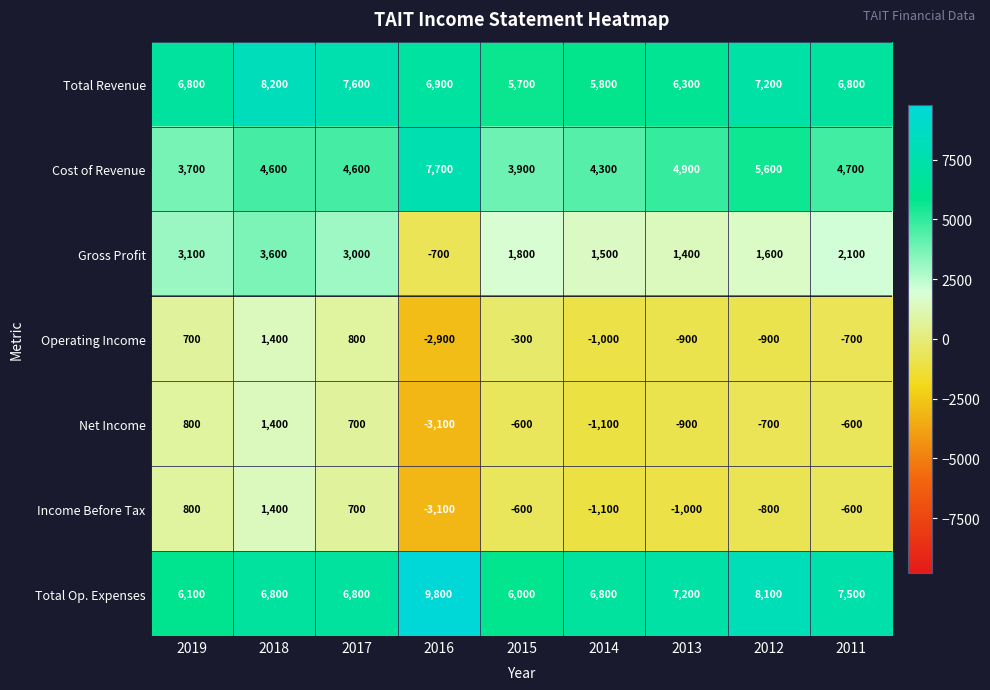

What is the greatest value displayed?

9800